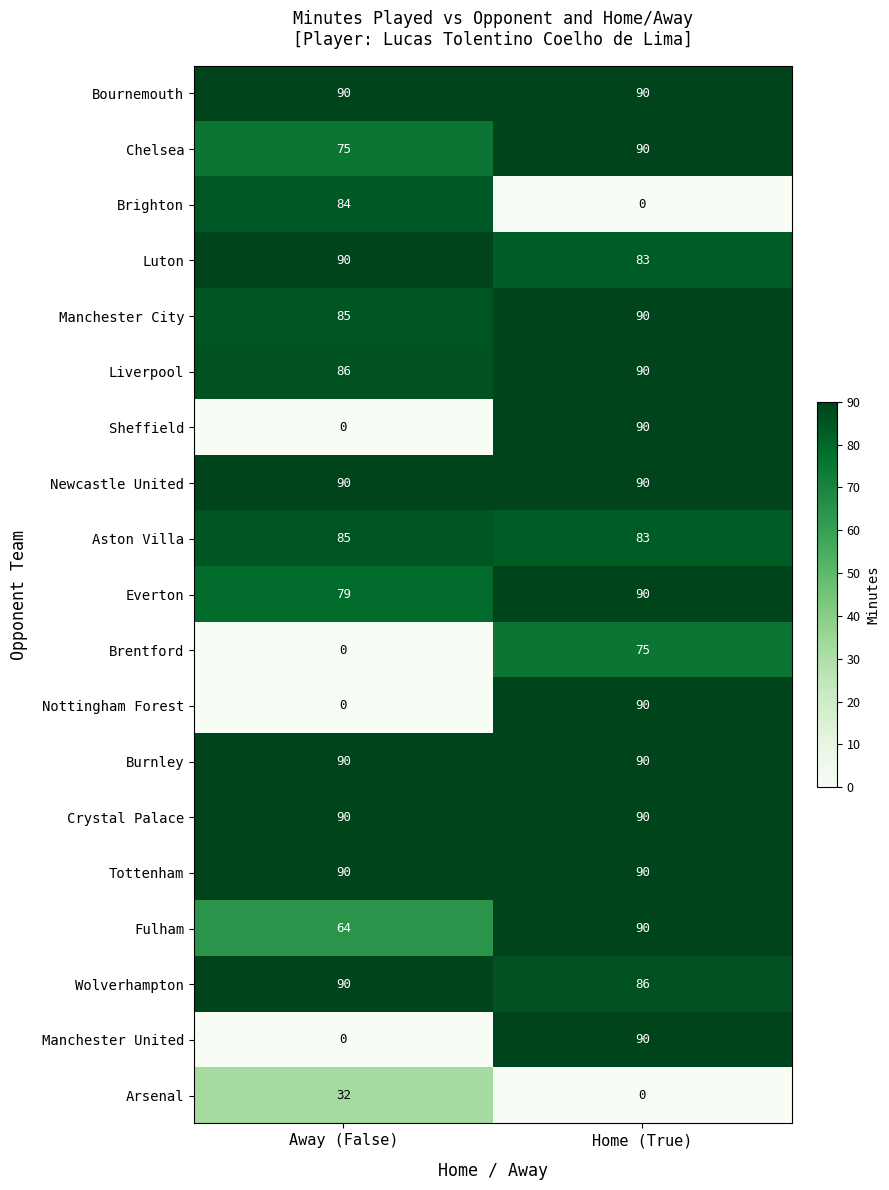

What value does the Manchester City series have at Home (True)?

90